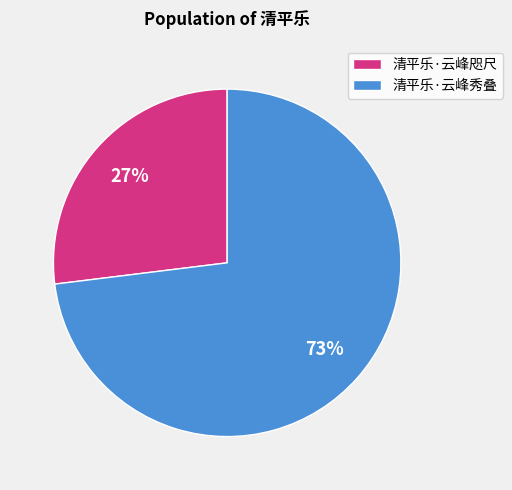

Do 清平乐·云峰咫尺 and 清平乐·云峰秀叠 together represent more than half of the pie?

Yes